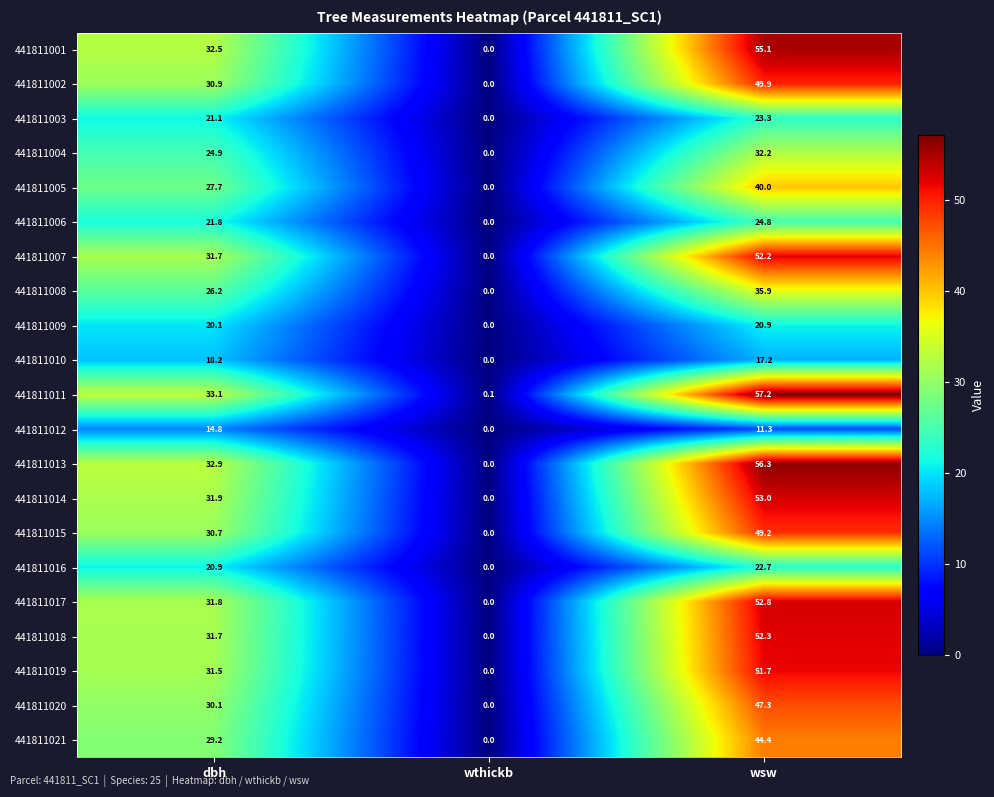

What is the difference between the maximum and minimum values in the 441811020 series?

47.3